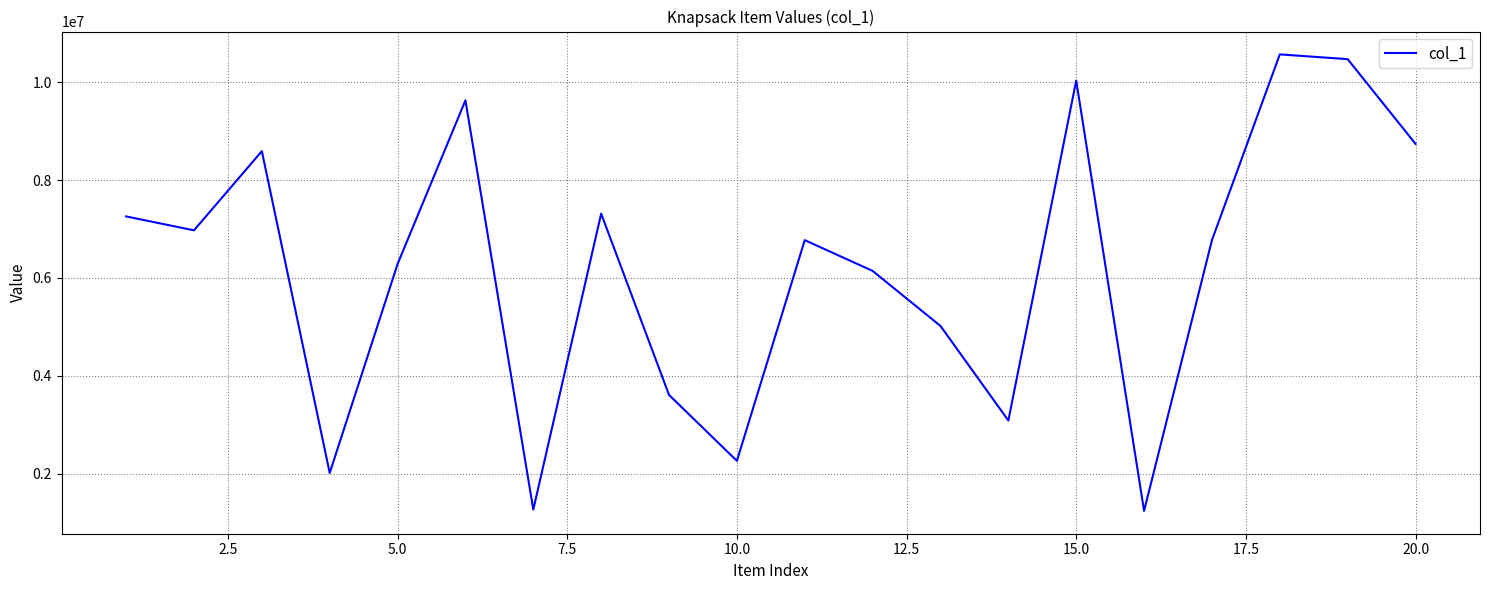

What is the smallest value displayed?

1235773